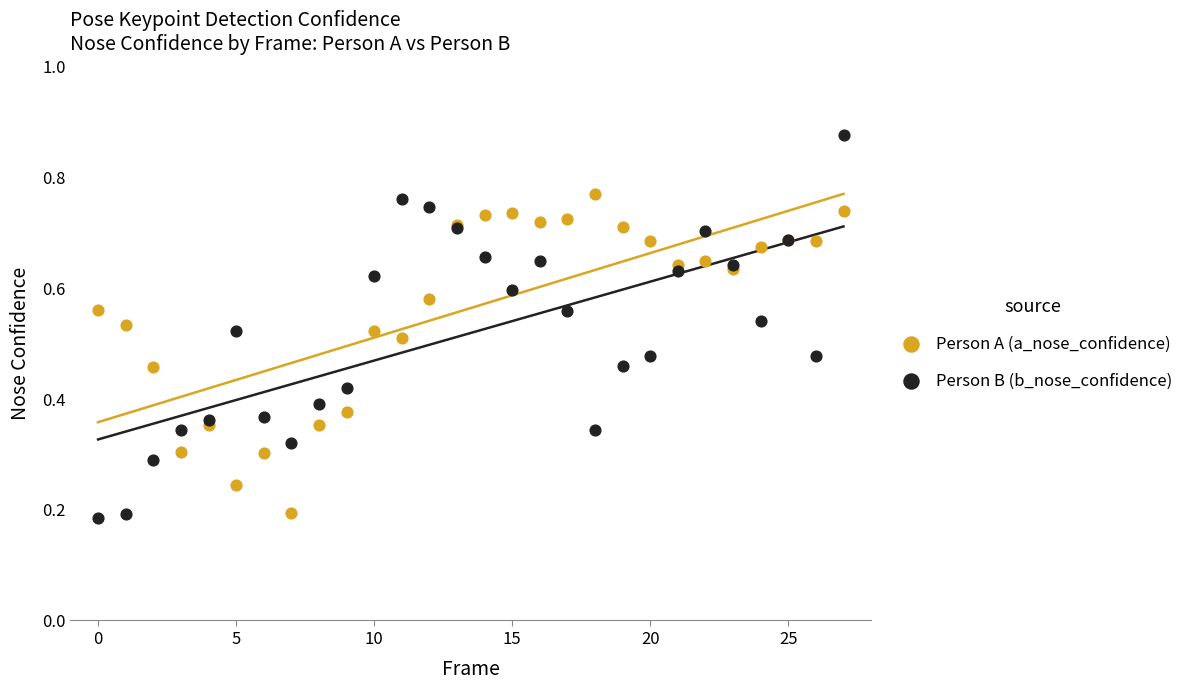

Which series has the largest Y range (max minus min)?

Person B (b_nose_confidence)